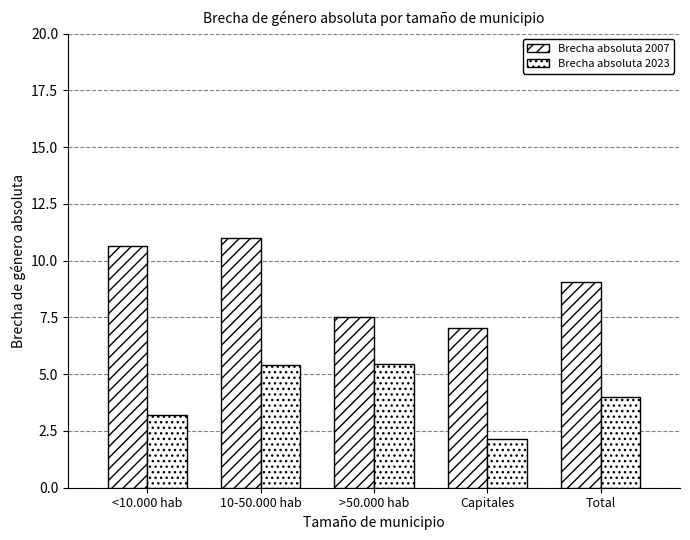

What is the sum of all Brecha absoluta 2007 values?

45.3